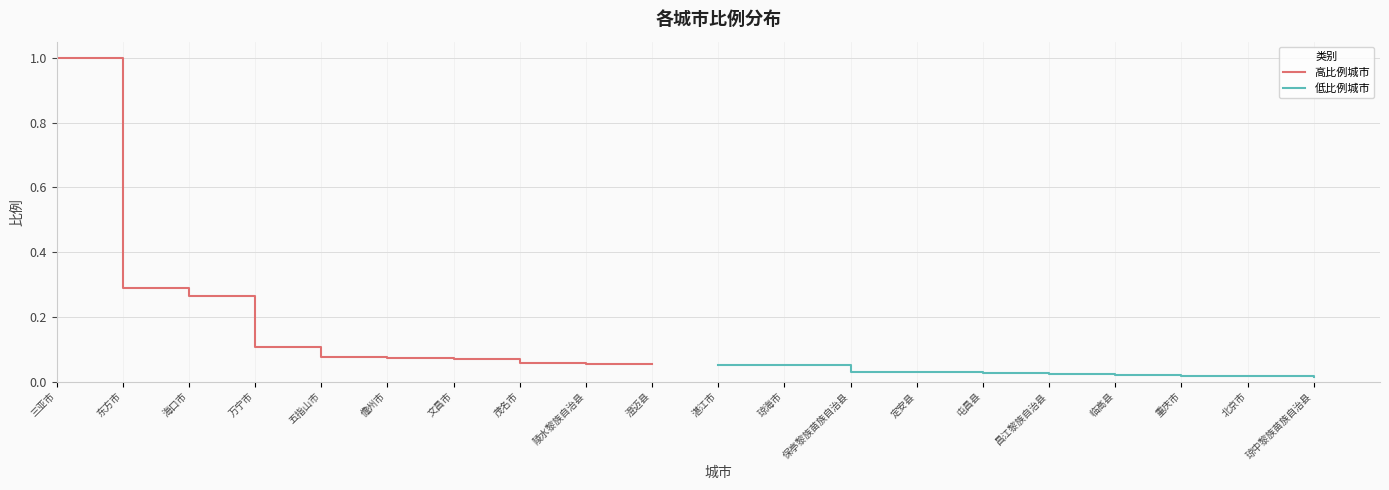

True or false: 高比例城市 has a value of 0.2 at 万宁市.

False